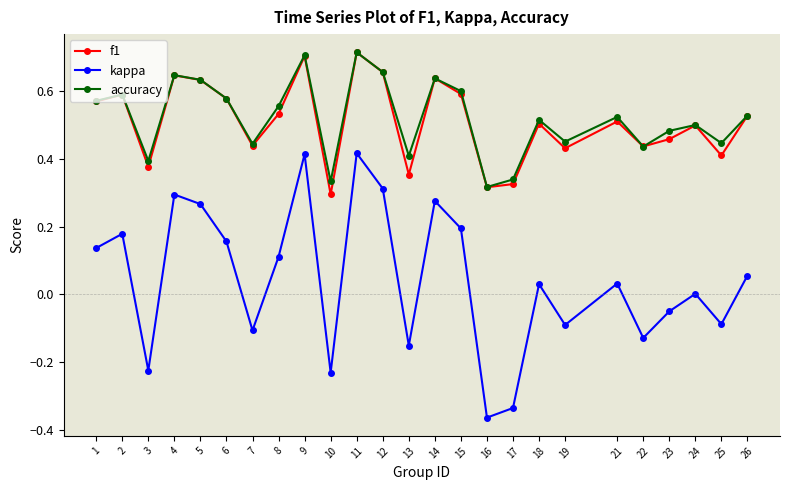

Is the value of accuracy at 16 greater than the value of f1 at 13?

No